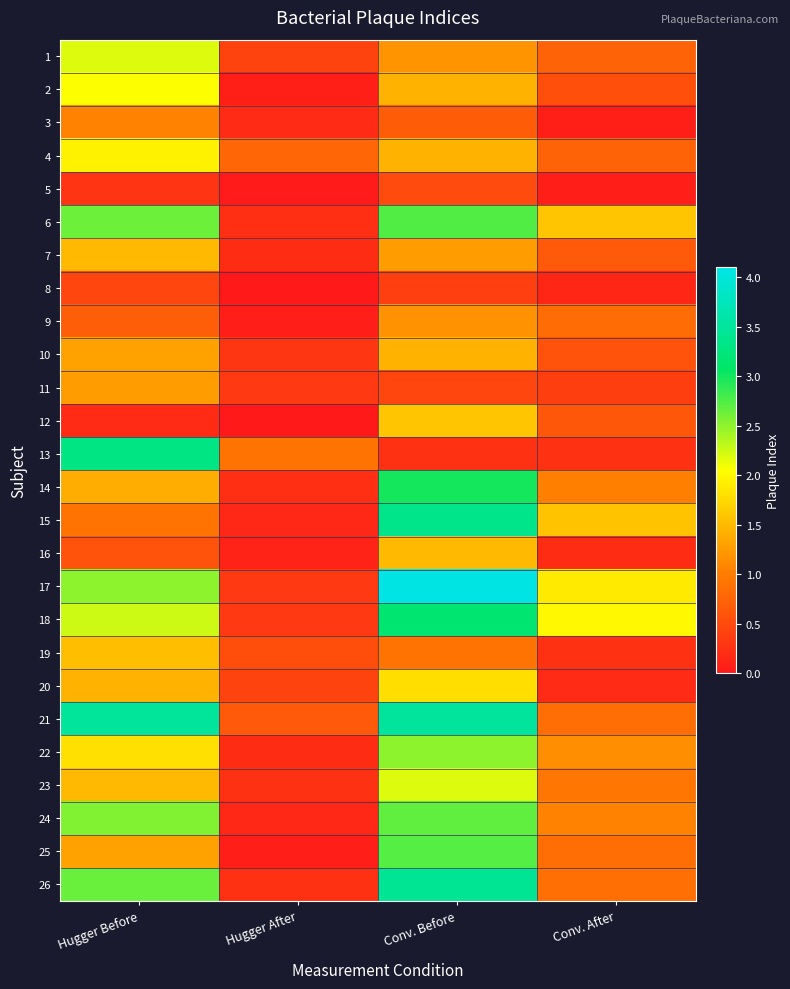

At how many categories does at least one series exceed 0?

4